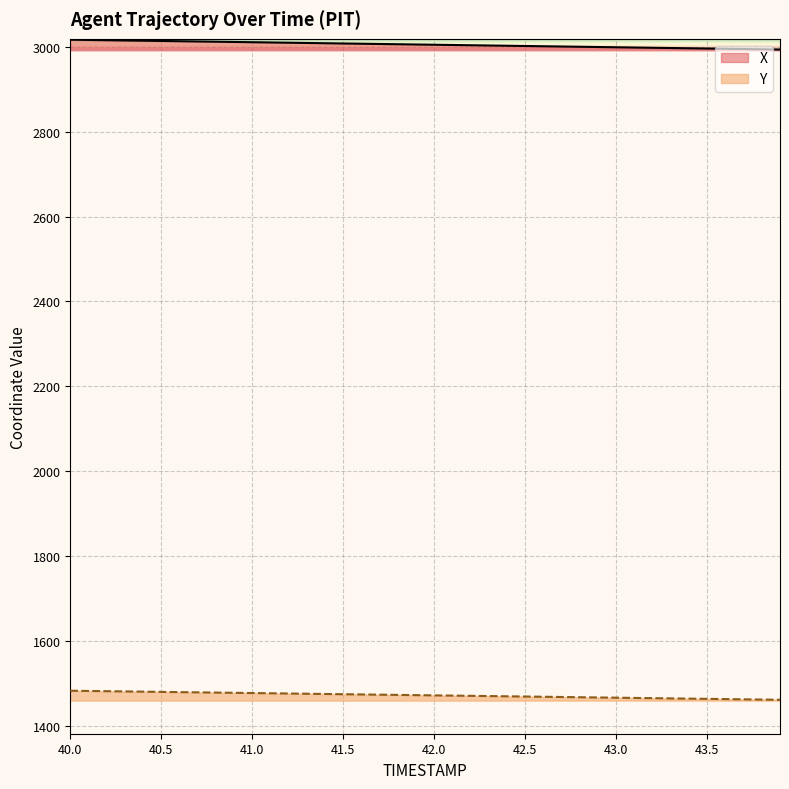

Reading left to right, what are all the values shown in this chart?

X: 40.0=3017.4	40.1=3016.8	40.2=3016.2	40.3=3015.6	40.4=3015.0	40.5=3014.4	40.6=3013.8	40.7=3013.2	40.8=3012.7	40.9=3012.1	41.0=3011.5	41.1=3010.9	41.2=3010.3	41.3=3009.7	41.4=3009.1	41.5=3008.5	41.6=3007.9	41.7=3007.3	41.8=3006.7	41.9=3006.1	42.0=3005.5	42.1=3004.9	42.2=3004.3	42.3=3003.7	42.4=3003.1	42.5=3002.5	42.6=3001.9	42.7=3001.3	42.8=3000.7	42.9=3000.2	43.0=2999.6	43.1=2999.0	43.2=2998.4	43.3=2997.8	43.4=2997.2	43.5=2996.6	43.6=2996.0	43.7=2995.4	43.8=2994.8	43.9=2994.2
Y: 40.0=1482.1	40.1=1481.6	40.2=1481.0	40.3=1480.5	40.4=1479.9	40.5=1479.4	40.6=1478.8	40.7=1478.3	40.8=1477.7	40.9=1477.2	41.0=1476.6	41.1=1476.1	41.2=1475.5	41.3=1475.0	41.4=1474.4	41.5=1473.9	41.6=1473.3	41.7=1472.8	41.8=1472.2	41.9=1471.7	42.0=1471.2	42.1=1470.6	42.2=1470.0	42.3=1469.5	42.4=1469.0	42.5=1468.4	42.6=1467.9	42.7=1467.3	42.8=1466.8	42.9=1466.2	43.0=1465.7	43.1=1465.1	43.2=1464.6	43.3=1464.0	43.4=1463.5	43.5=1462.9	43.6=1462.4	43.7=1461.8	43.8=1461.3	43.9=1460.7